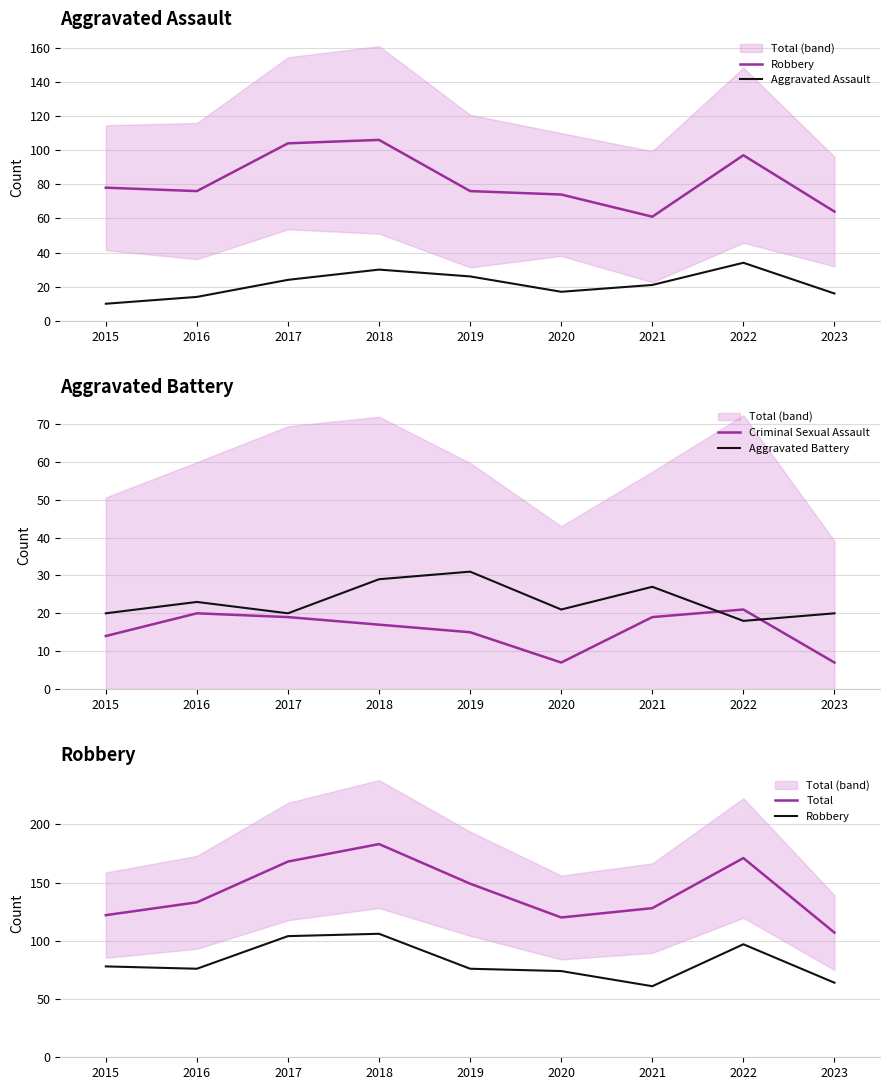

Is this an area chart (filled region under the line)?

No